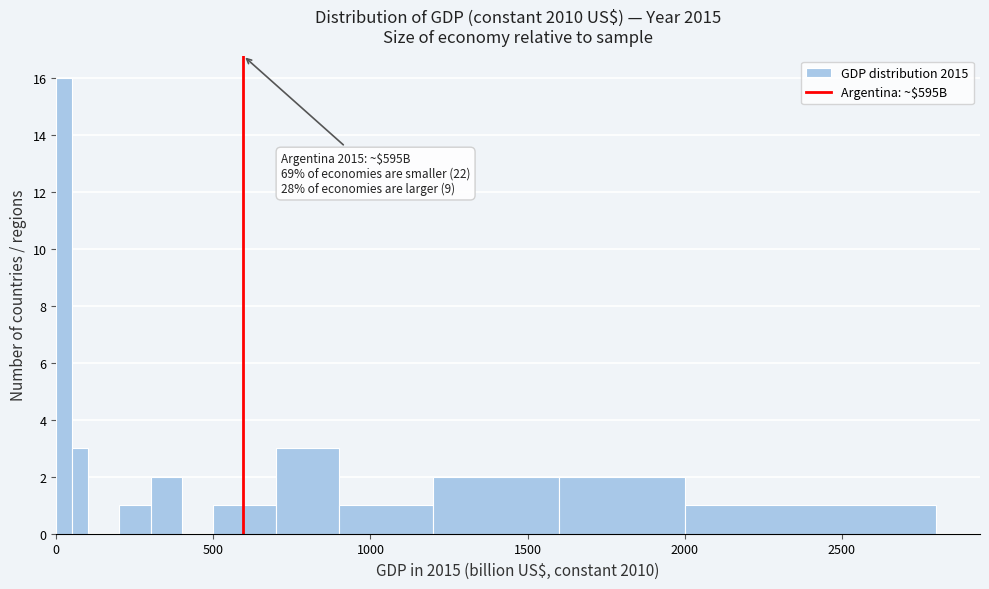

Read against the x-axis, roughly where is the centre of the tallest bar?

50